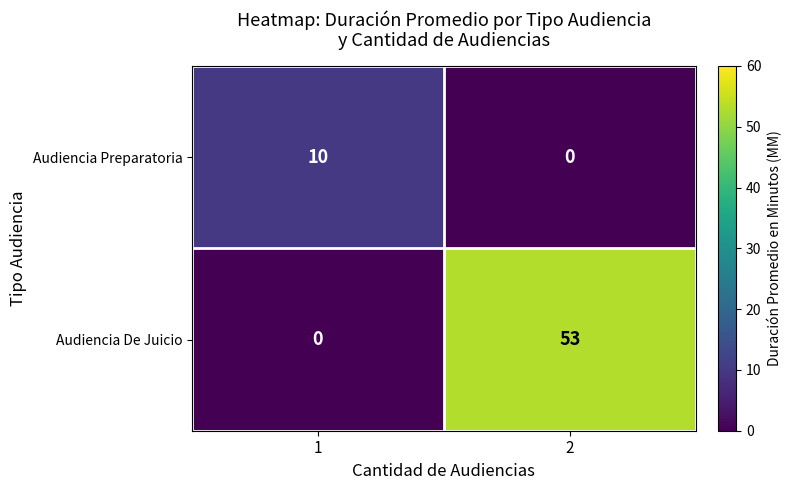

List the series in order of their overall mean, lowest first.

row_0, row_1